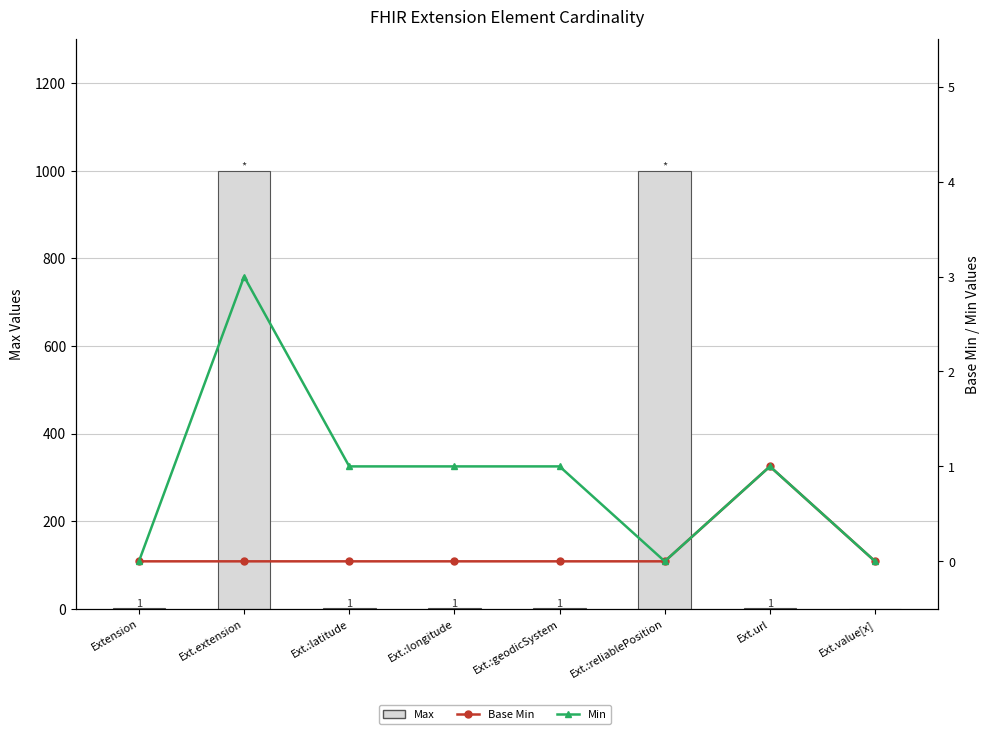

At which label does Base Min reach its peak?

Ext.url